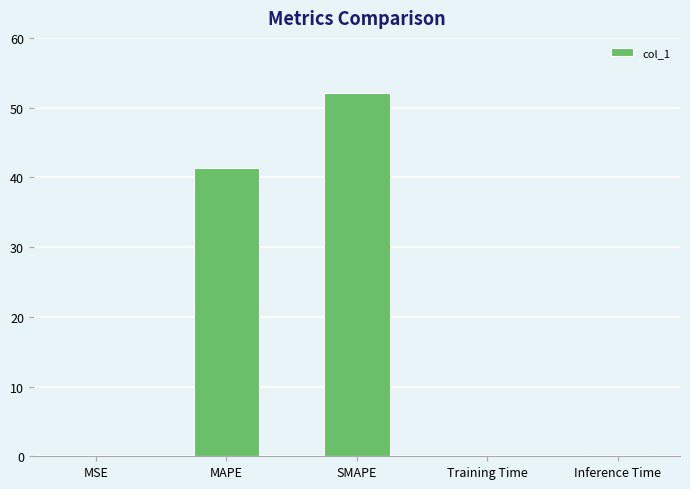

What is the sum of all values?

93.8